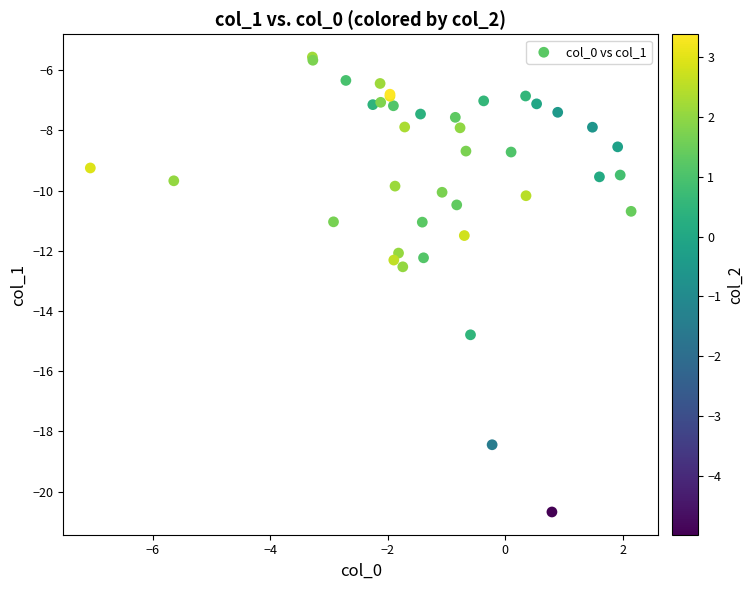

What Y value in the scatter plot is closest to -13?

-12.5